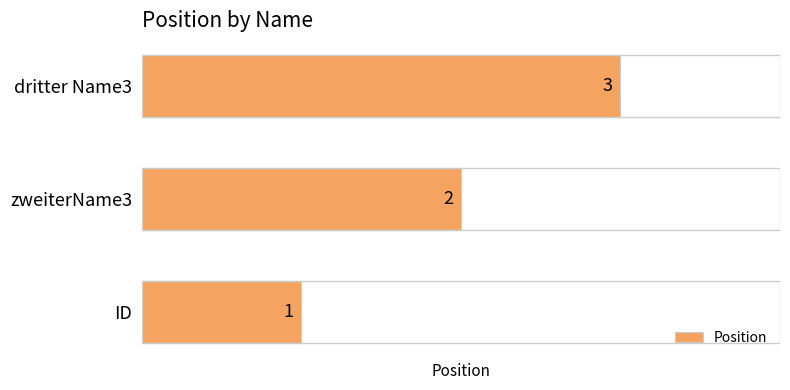

Does the chart contain stacked bars?

No